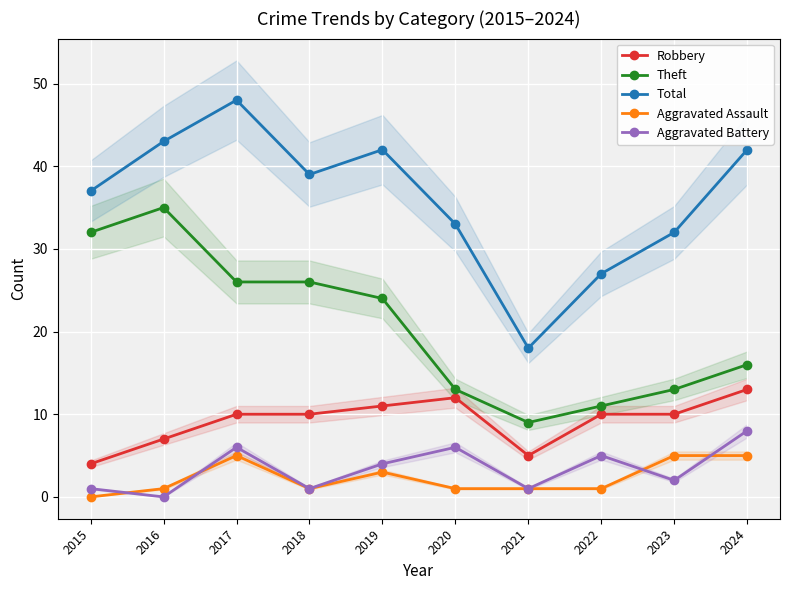

True or false: Aggravated Assault and Total intersect in this chart.

False